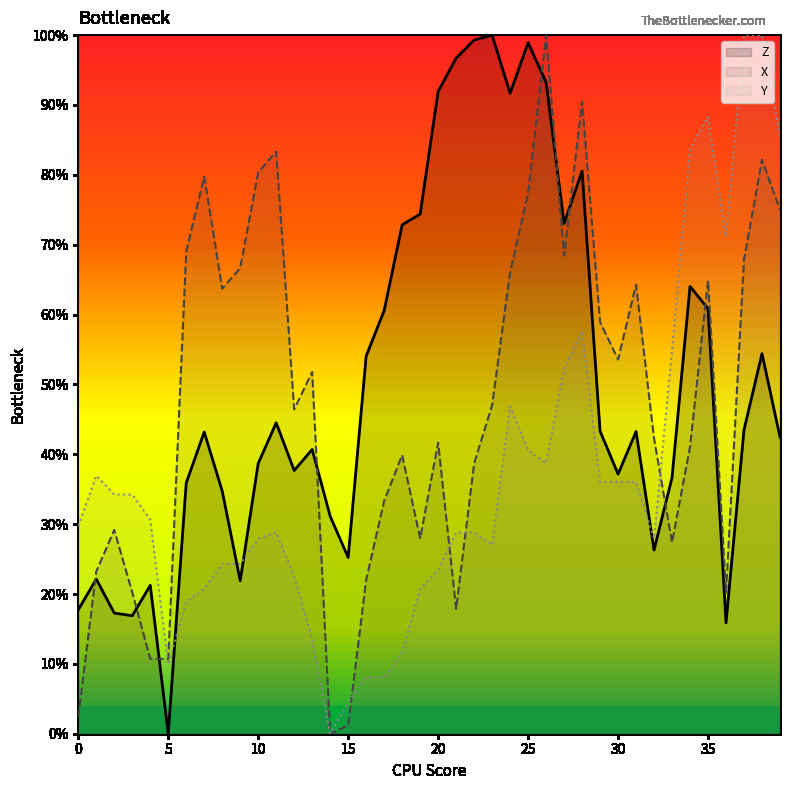

What is the value of the X point at the 25th from the left?

0.7